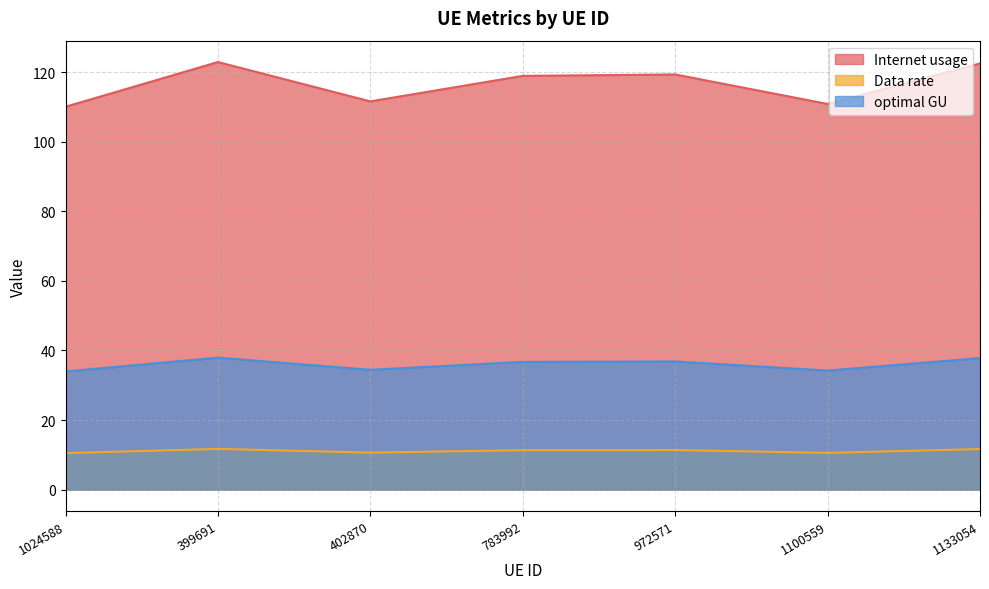

True or false: Internet usage has a value of 51.4 at 972571.

False